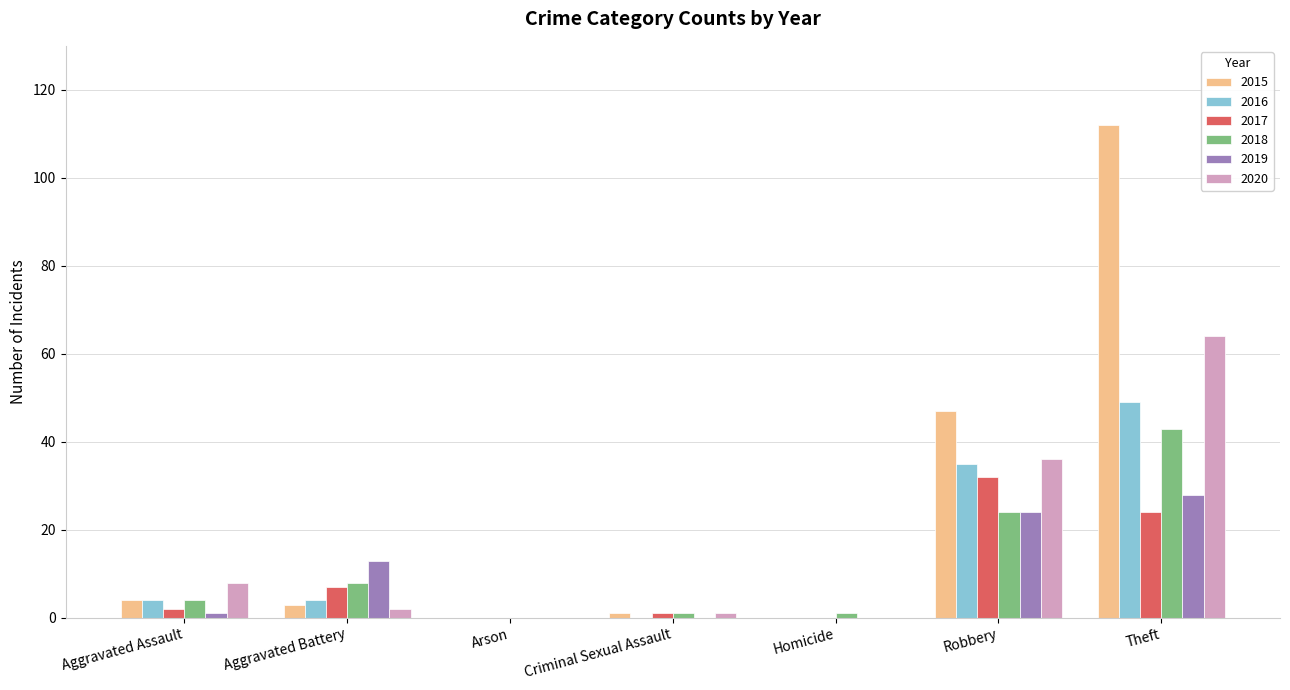

What is the sum of all 2019 values?

66